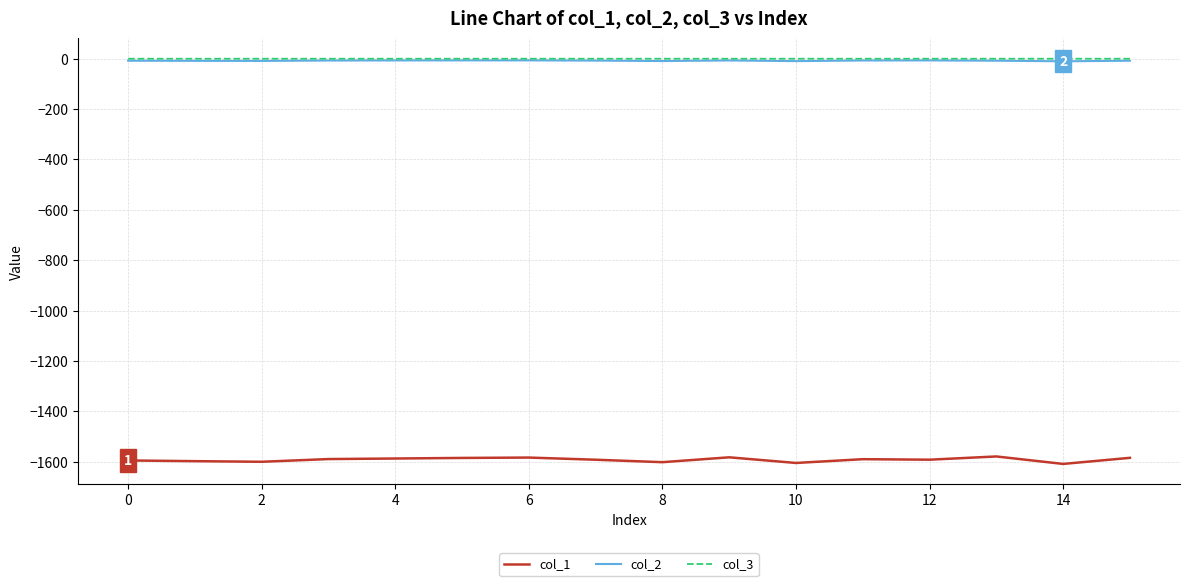

What is the sum of all col_1 values?

-25466.4